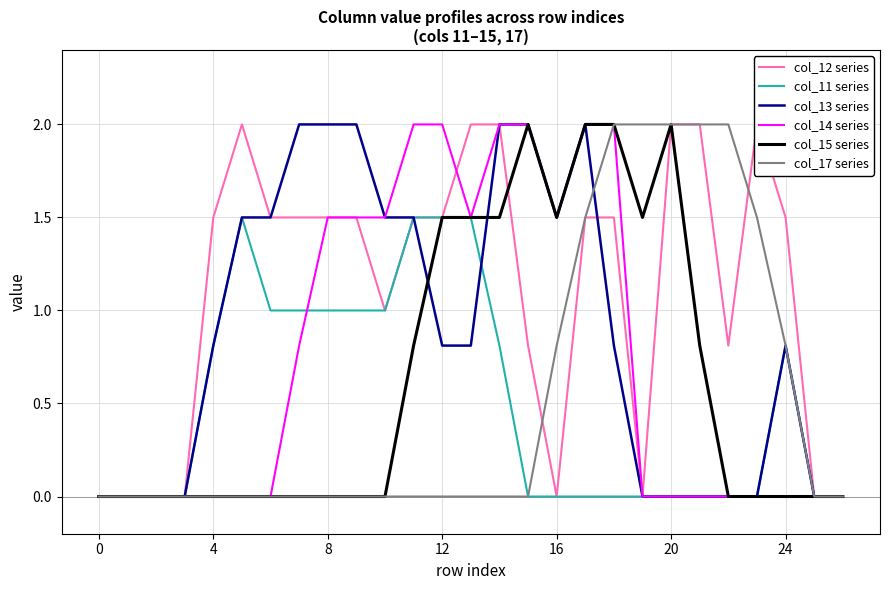

At how many categories does at least one series exceed 1?

21